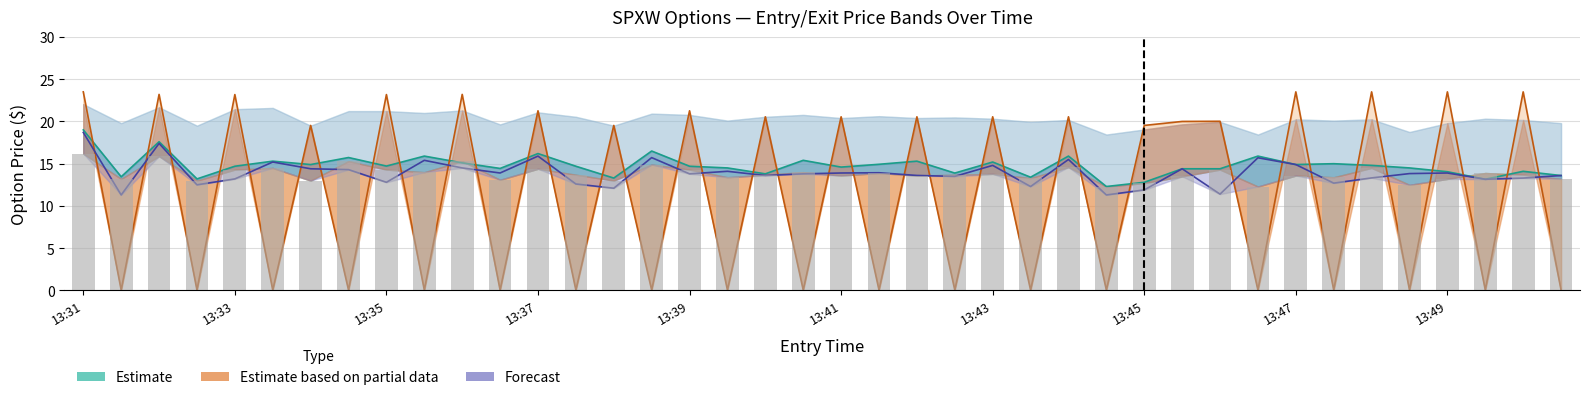

What is the highest value of the entry_bid series?

16.2